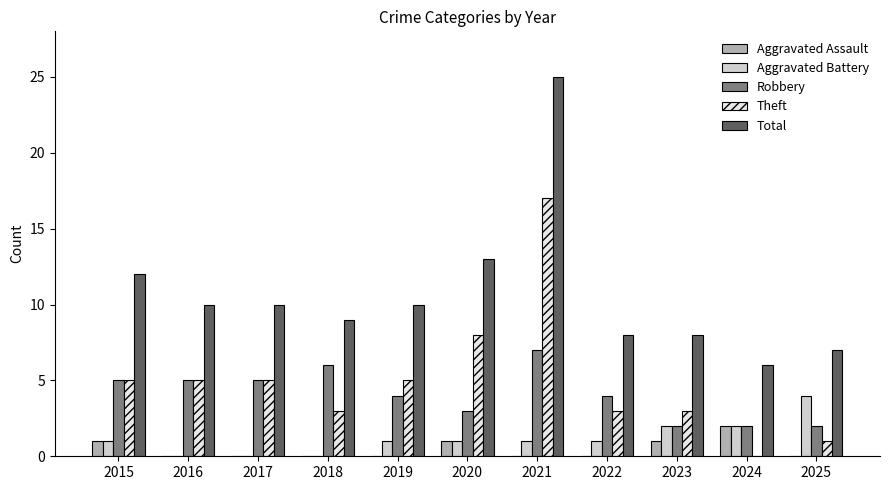

At which category is the sum across all series the highest?

2021